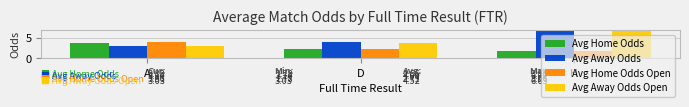

Does the chart contain stacked bars?

No